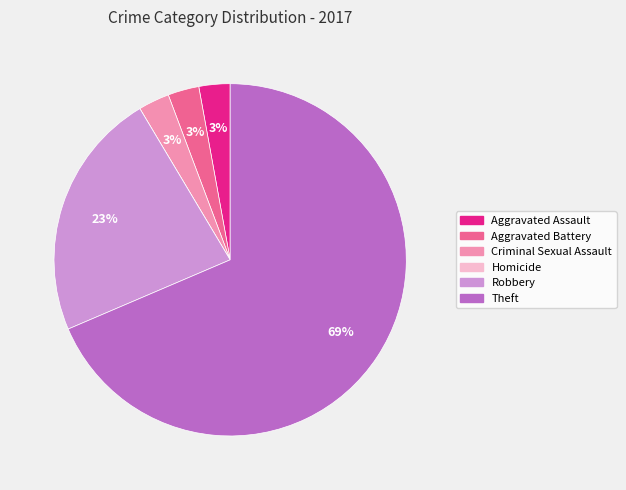

To the nearest percent, what percentage of the pie is Robbery?

23%